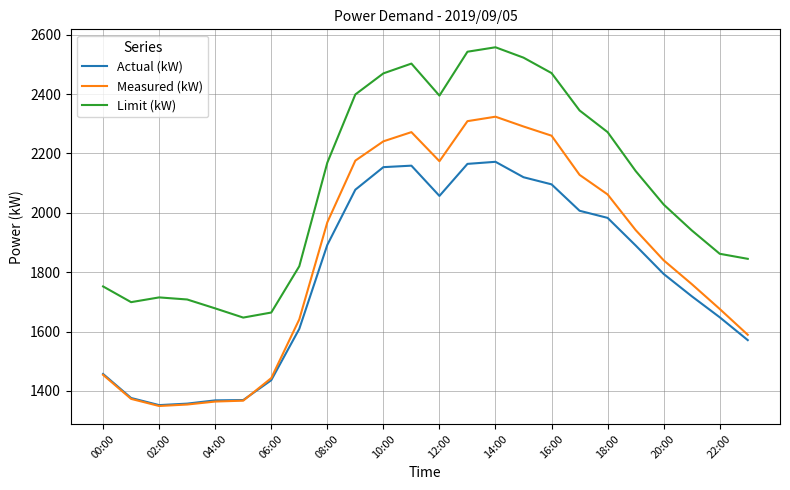

How many series are shown in this chart?

3